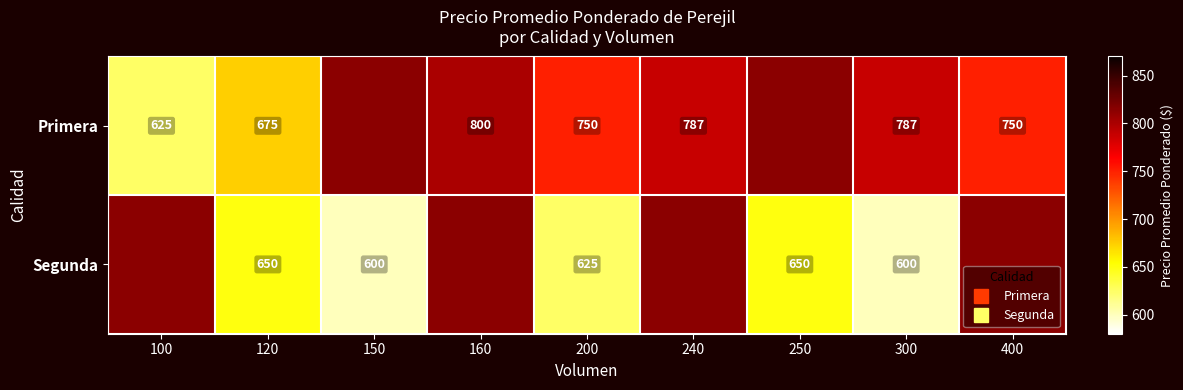

What is the highest value of the Primera series?

800.0